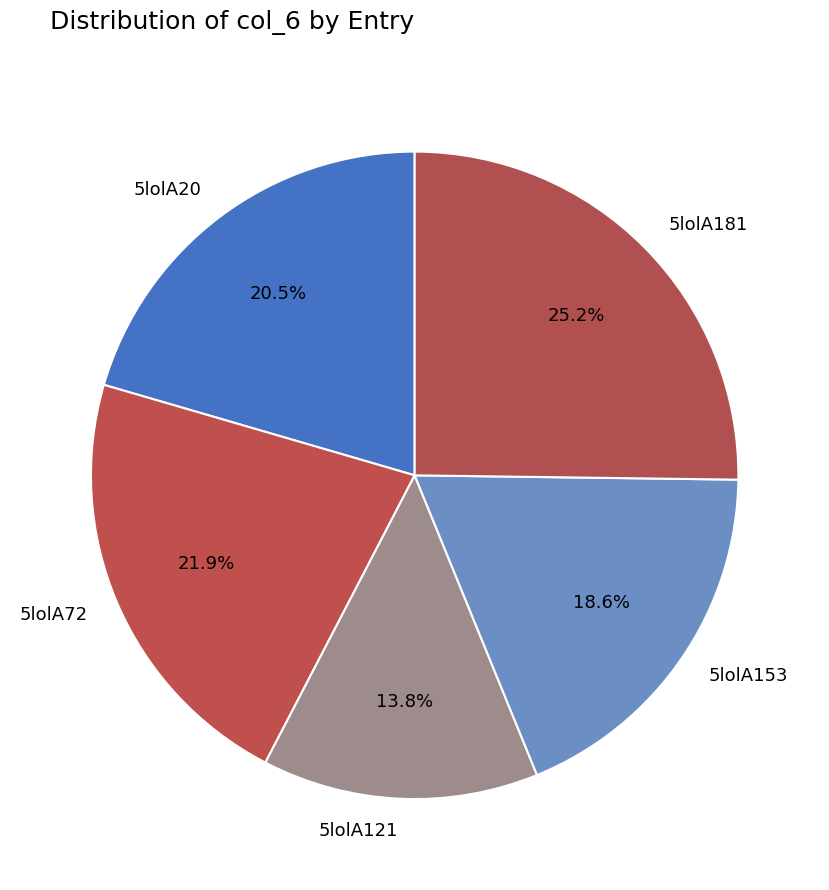

Count the number of slices in the pie.

5